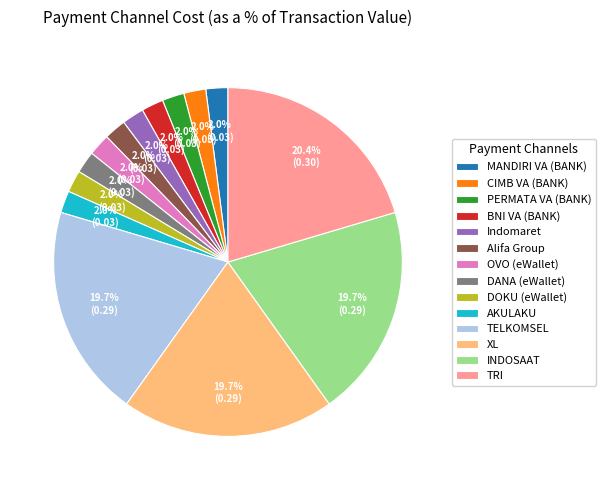

Is the sum of PERMATA VA (BANK) and OVO (eWallet) greater than half?

No